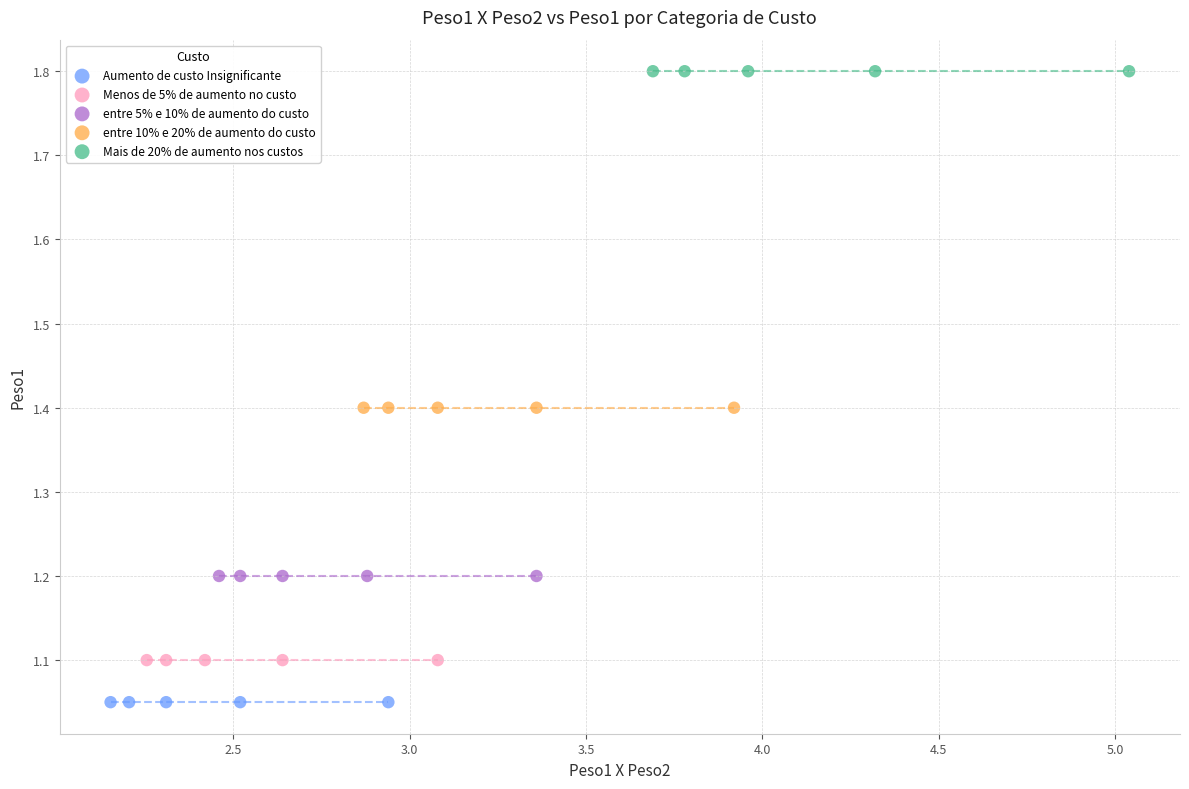

Which series reaches the maximum Y coordinate?

Mais de 20% de aumento nos custos